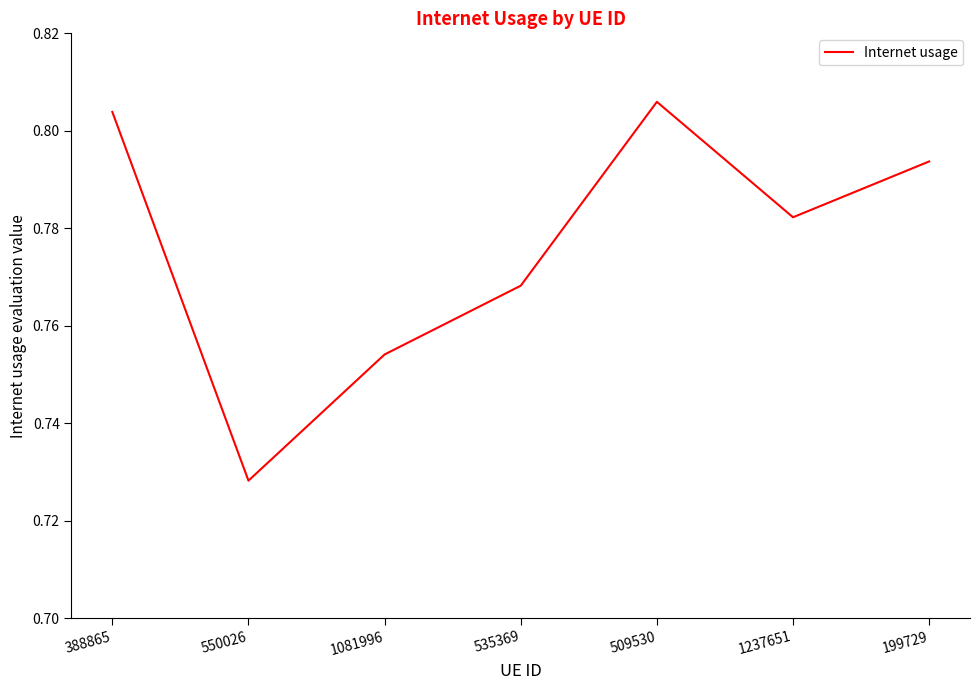

At which category does the data reach its first local peak?

509530